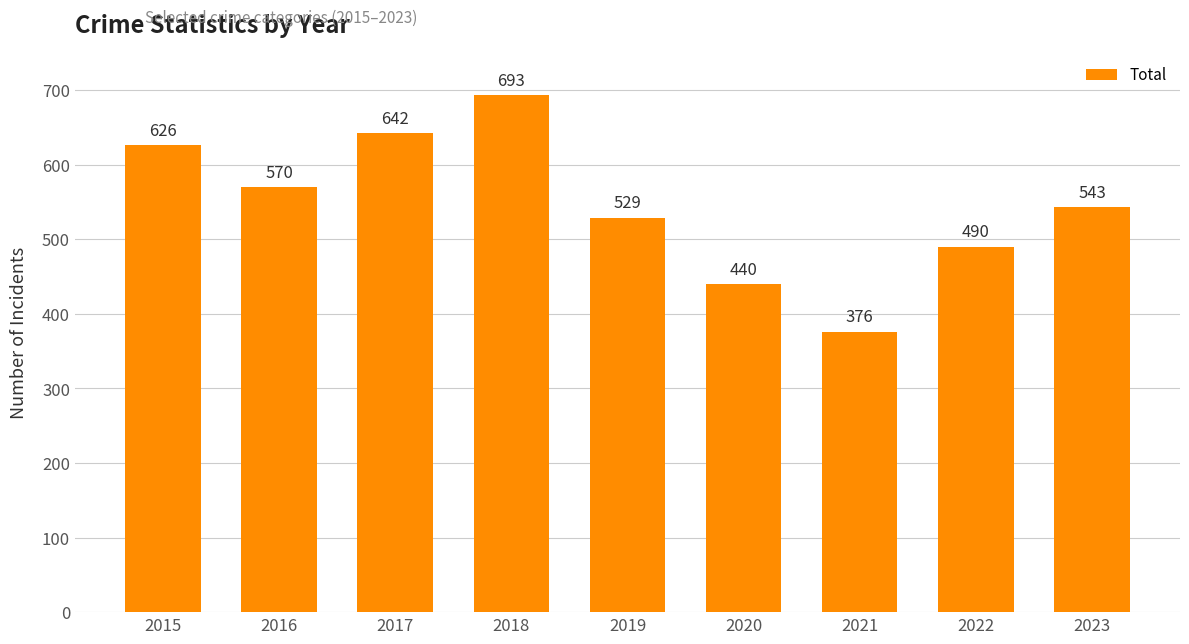

The value at 2017 is 972. True or false?

False